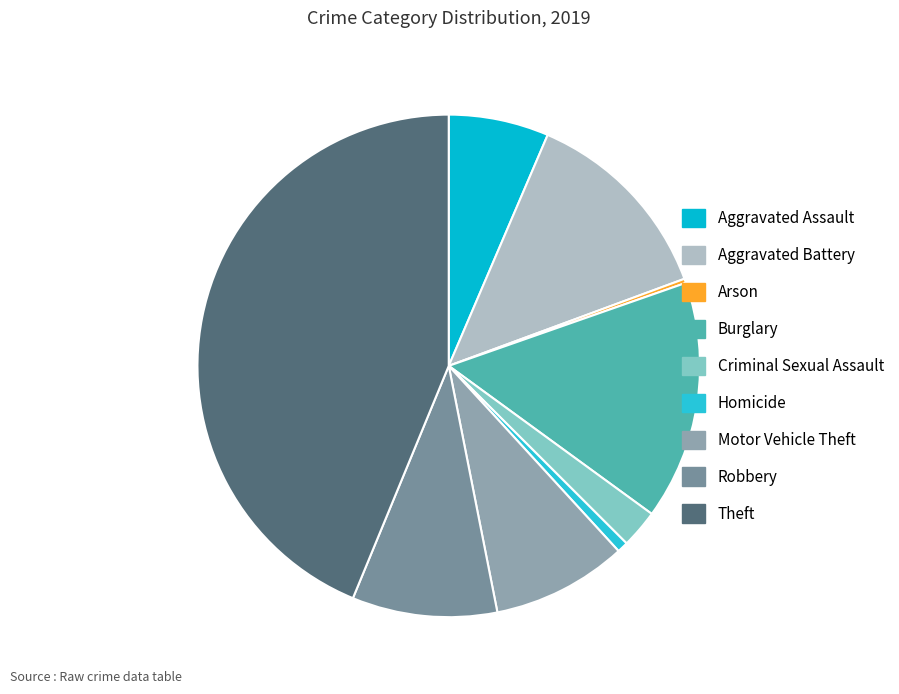

Is there a majority slice in this chart?

No